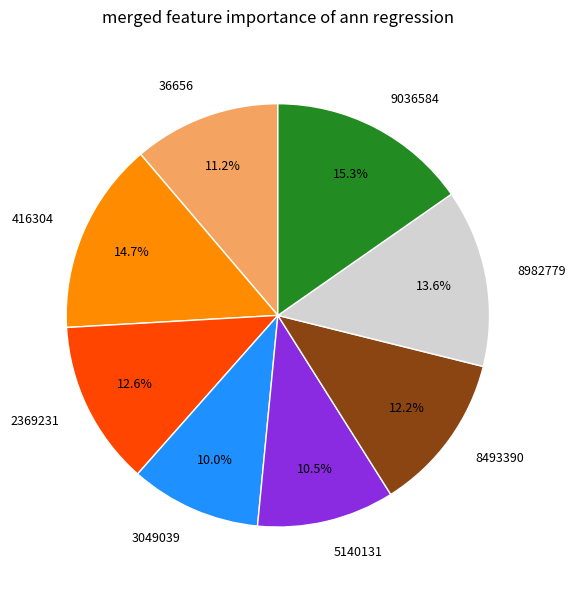

To the nearest percent, what percentage of the pie is 8493390?

12%